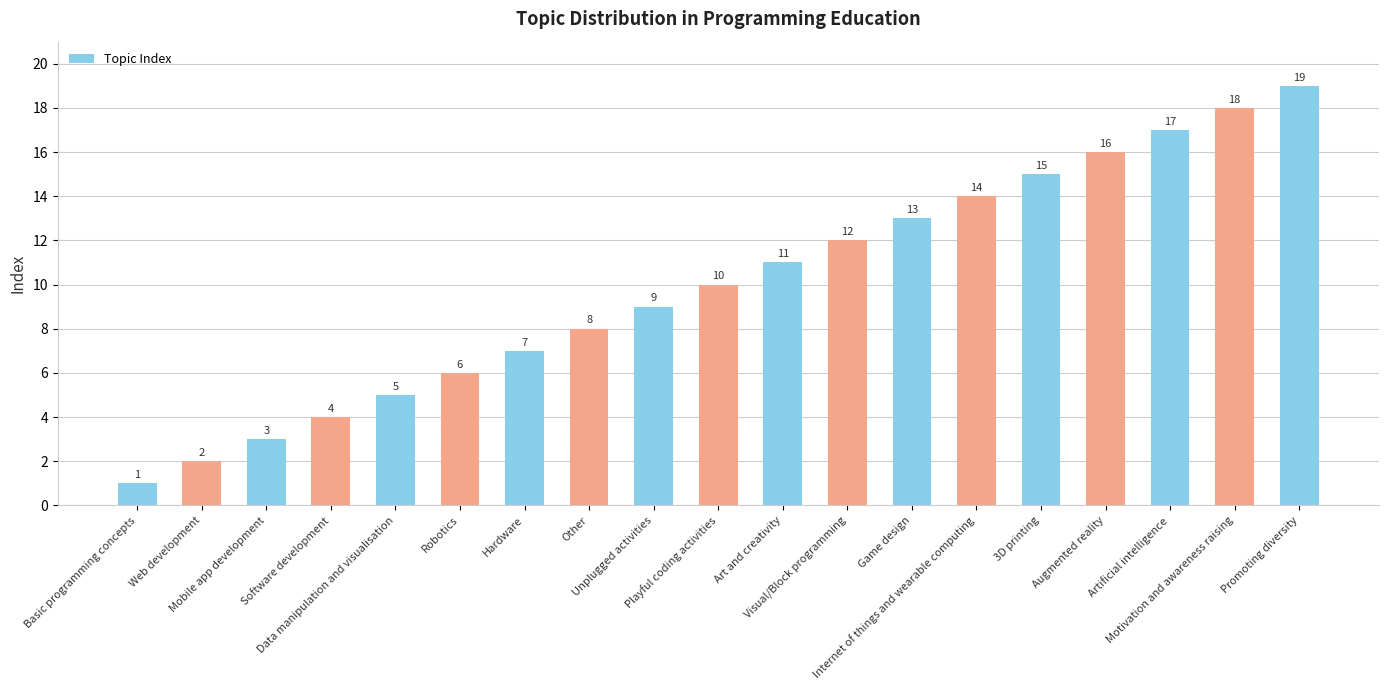

What is the sum of all values?

190